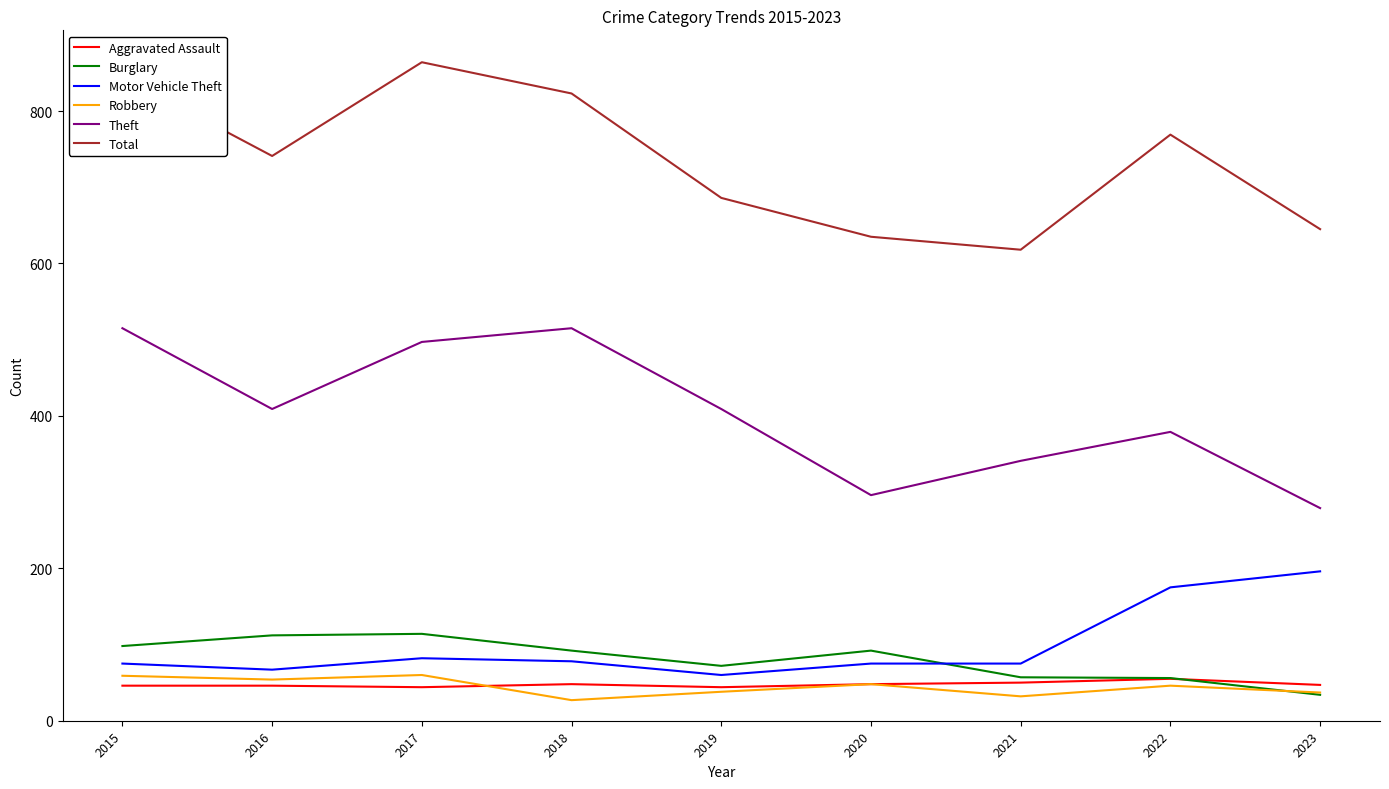

Where is the first local minimum for Burglary?

2019